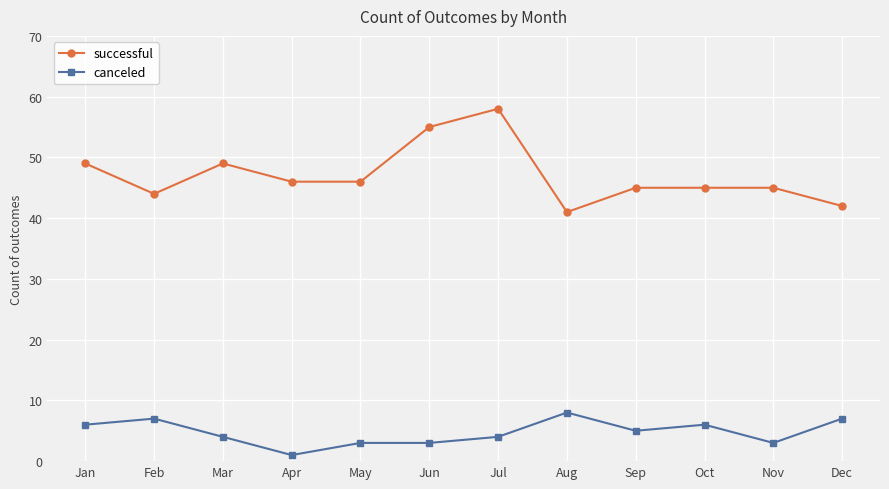

What are all the series names shown in the legend?

successful, canceled